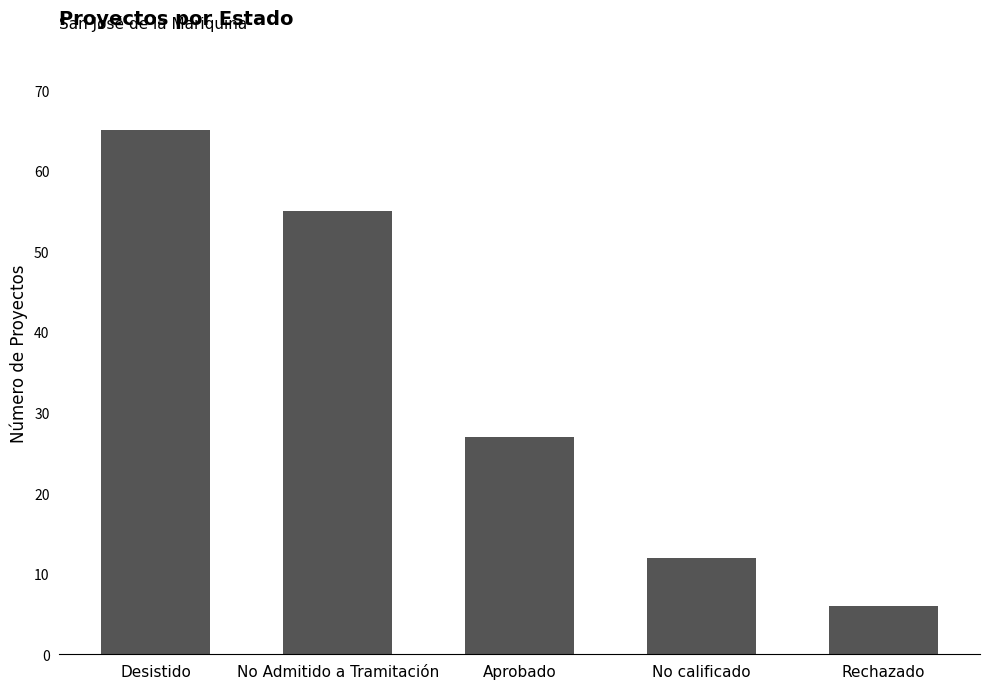

What is the change in value from Aprobado to No calificado?

-15